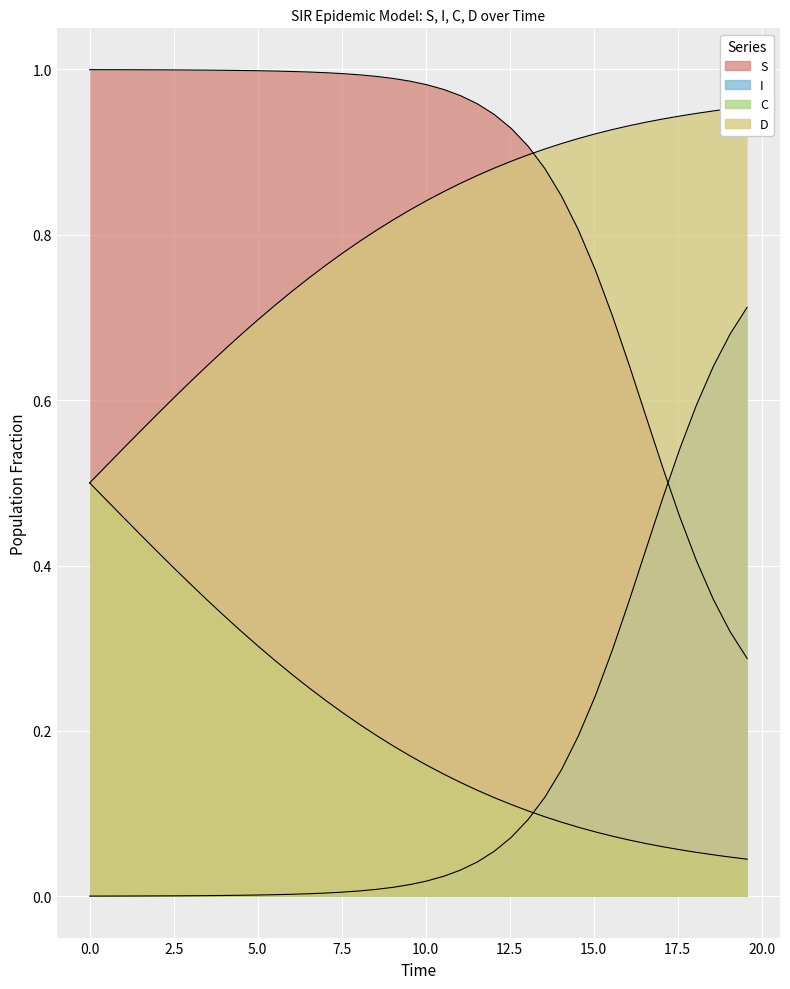

Reading right to left, list all the values displayed in this chart.

S: 0.3	0.3	0.4	0.4	0.5	0.5	0.6	0.6	0.7	0.8	0.8	0.8	0.9	0.9	0.9	0.9	1.0	1.0	1.0	1.0	1.0	1.0	1.0	1.0	1.0	1.0	1.0	1.0	1.0	1.0	1.0	1.0	1.0	1.0	1.0	1.0	1.0	1.0	1.0	1.0
I: 0.7	0.7	0.6	0.6	0.5	0.5	0.4	0.4	0.3	0.2	0.2	0.2	0.1	0.1	0.1	0.1	0.0	0.0	0.0	0.0	0.0	0.0	0.0	0.0	0.0	0.0	0.0	0.0	0.0	0.0	0.0	0.0	0.0	0.0	0.0	0.0	0.0	0.0	0.0	0.0
C: 0.0	0.0	0.1	0.1	0.1	0.1	0.1	0.1	0.1	0.1	0.1	0.1	0.1	0.1	0.1	0.1	0.1	0.1	0.1	0.2	0.2	0.2	0.2	0.2	0.2	0.2	0.3	0.3	0.3	0.3	0.3	0.3	0.4	0.4	0.4	0.4	0.4	0.5	0.5	0.5
D: 1.0	1.0	0.9	0.9	0.9	0.9	0.9	0.9	0.9	0.9	0.9	0.9	0.9	0.9	0.9	0.9	0.9	0.9	0.9	0.8	0.8	0.8	0.8	0.8	0.8	0.8	0.7	0.7	0.7	0.7	0.7	0.7	0.6	0.6	0.6	0.6	0.6	0.5	0.5	0.5